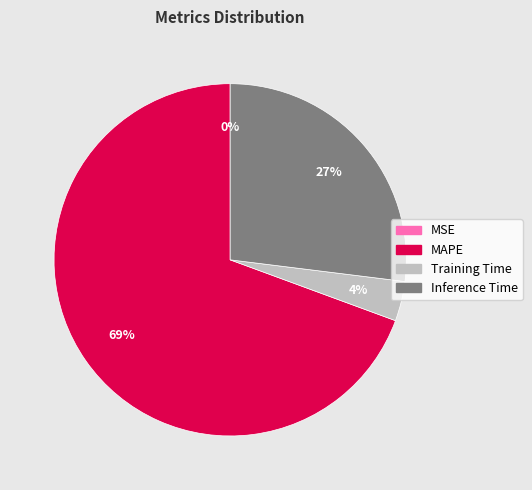

To the nearest percent, what portion does Inference Time represent?

27%